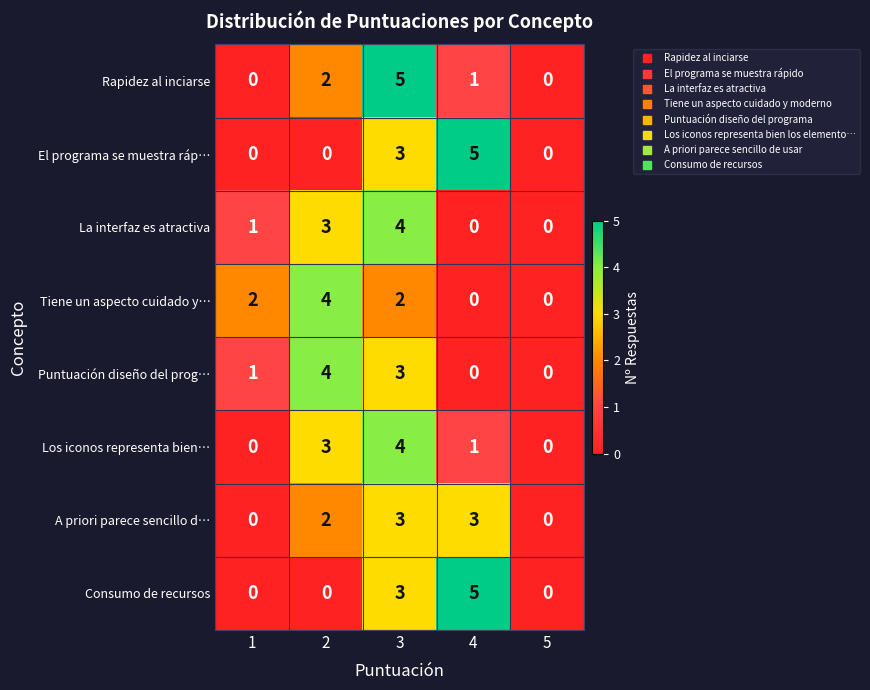

True or false: A priori parece sencillo d… has a value of 2 at 2.

True